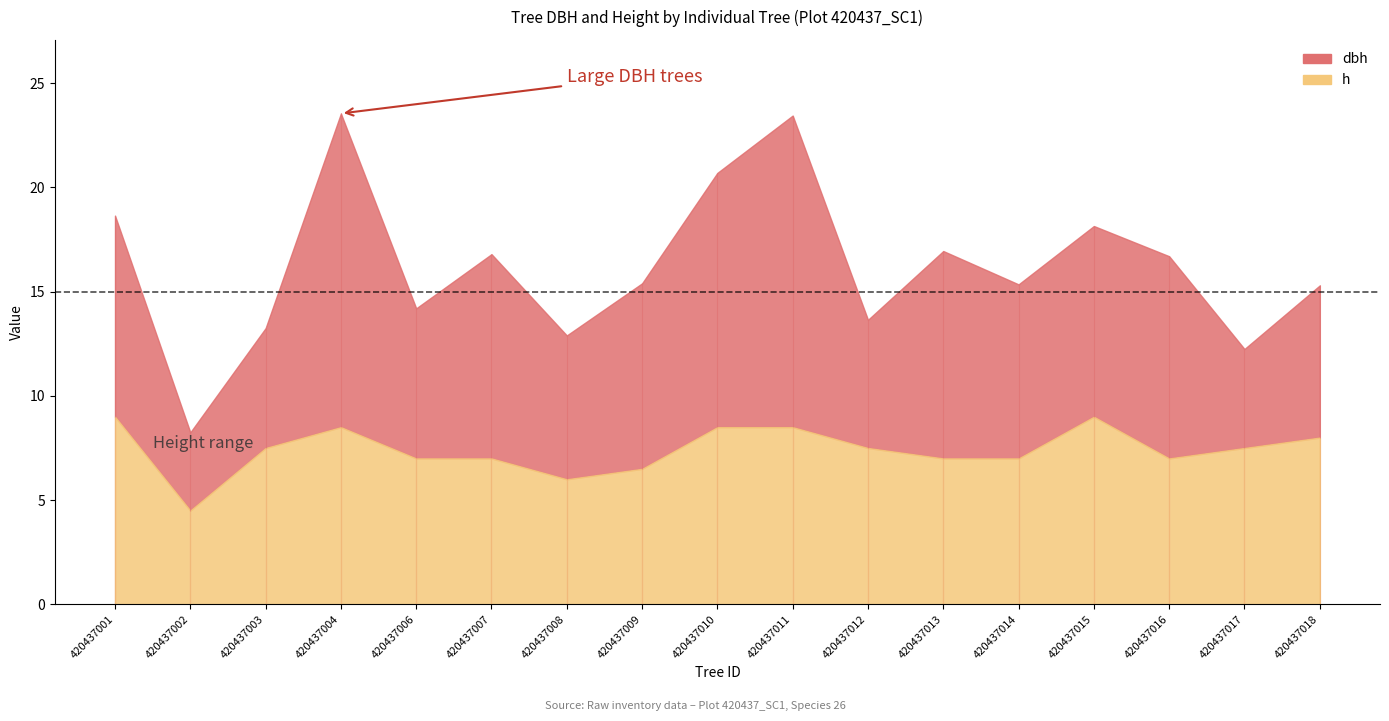

What is the value of the h point at the 11th from the left?

7.5